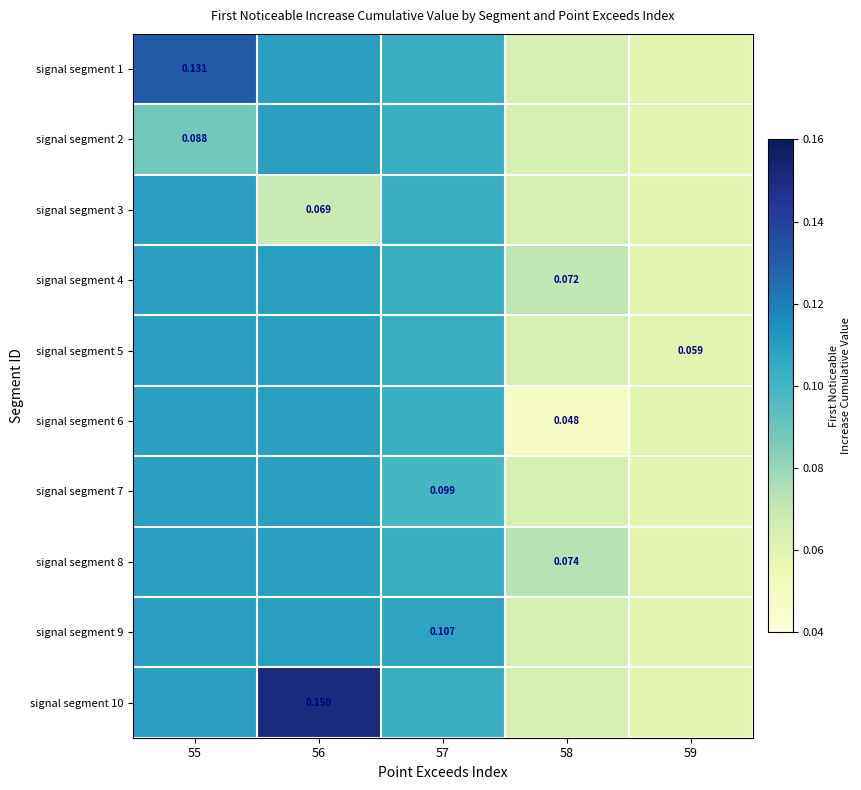

At which label does signal segment 6 reach its minimum?

58